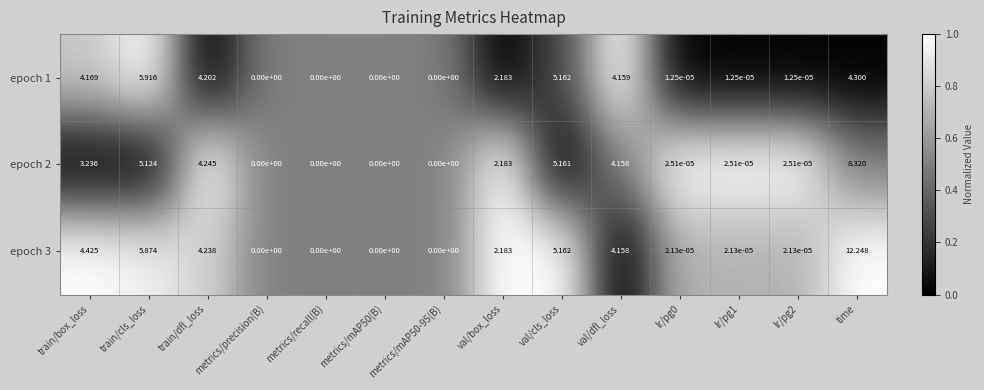

At which label does epoch 2 reach its peak?

time